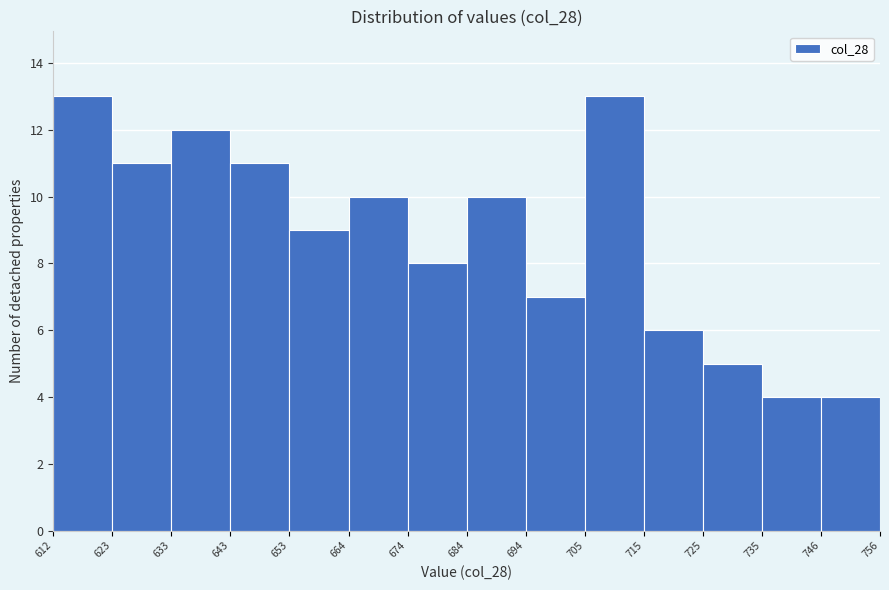

Reading left to right, list every bar in this chart as the range it spans on the x-axis followed by its height. The values are not printed on the chart, so give them approximately, as read against the axis.

612 to 623: 13
623 to 633: 11
633 to 643: 12
643 to 653: 11
653 to 664: 9
664 to 674: 10
674 to 684: 8
684 to 694: 10
694 to 705: 7
705 to 715: 13
715 to 725: 6
725 to 735: 5
735 to 746: 4
746 to 756: 4